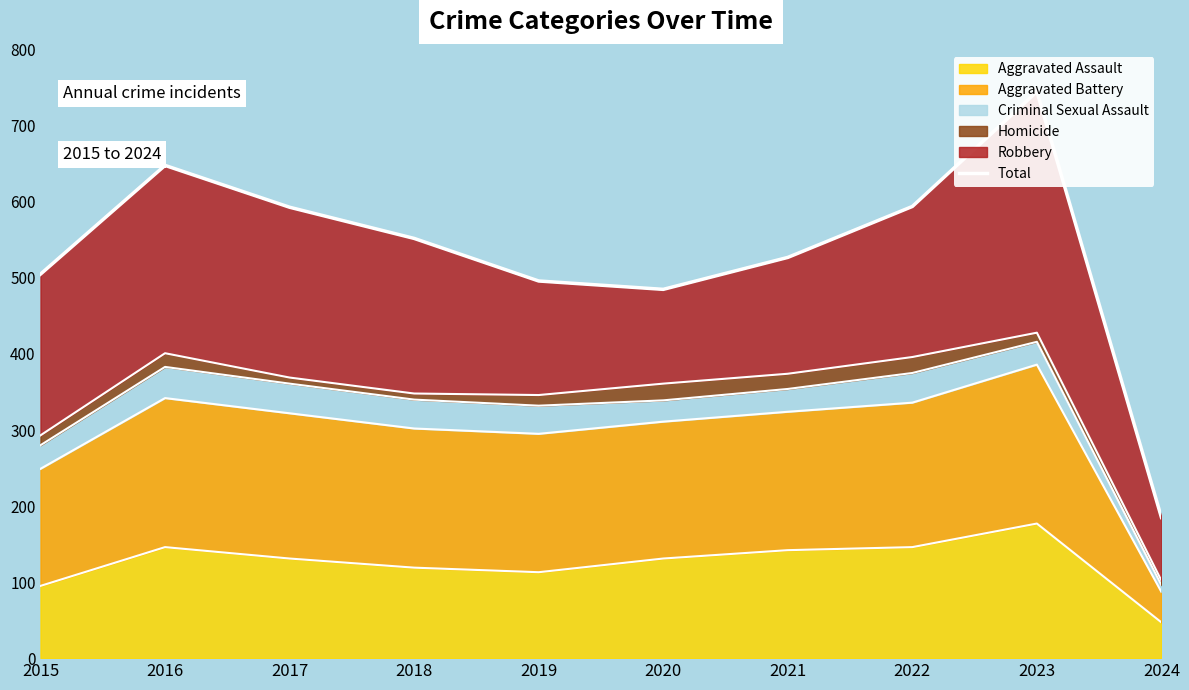

Between 2020 and 2017, which is larger?

2017